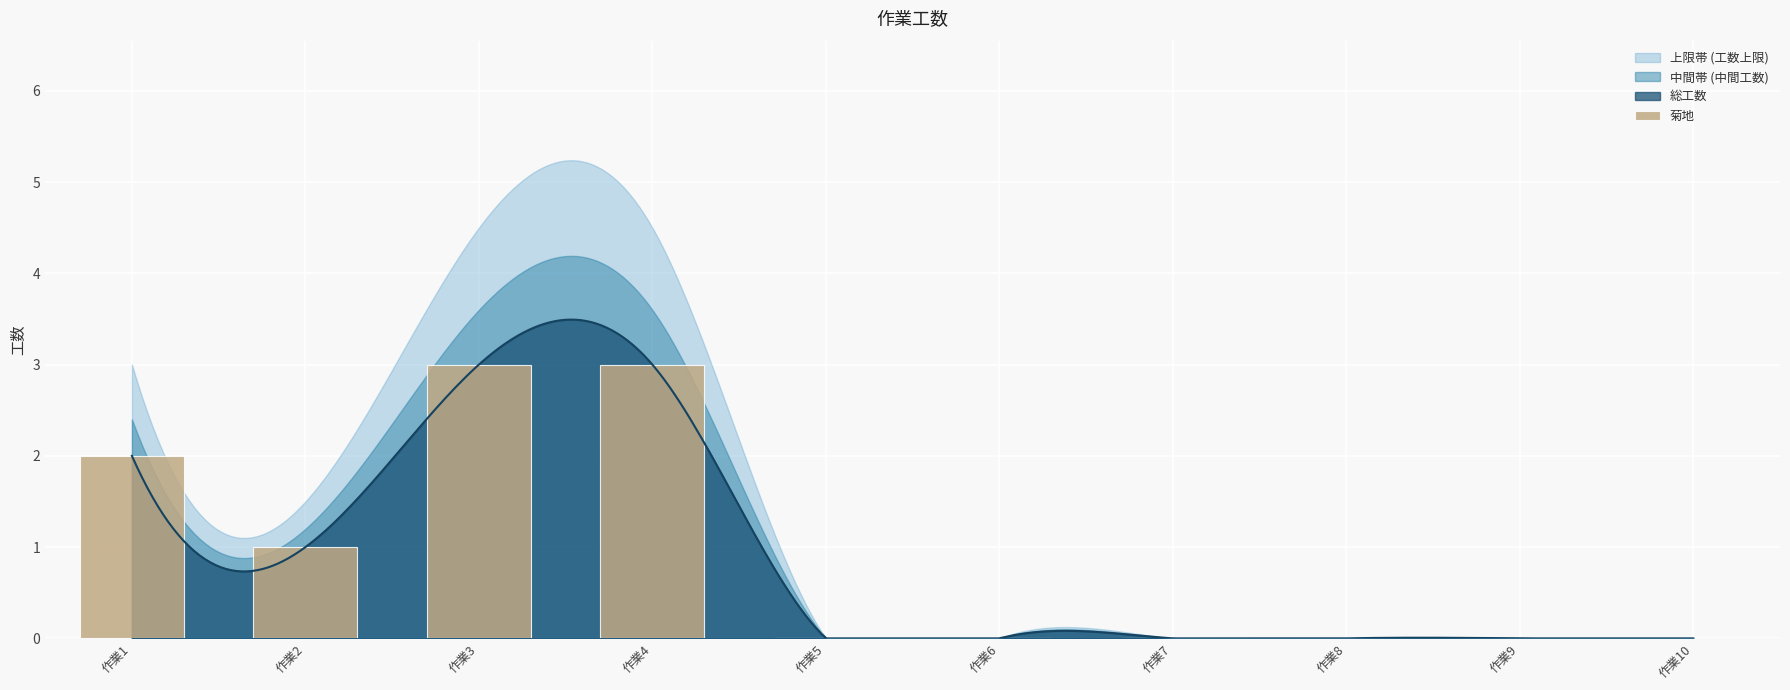

Is it true that the value at 作業2 is 0?

False